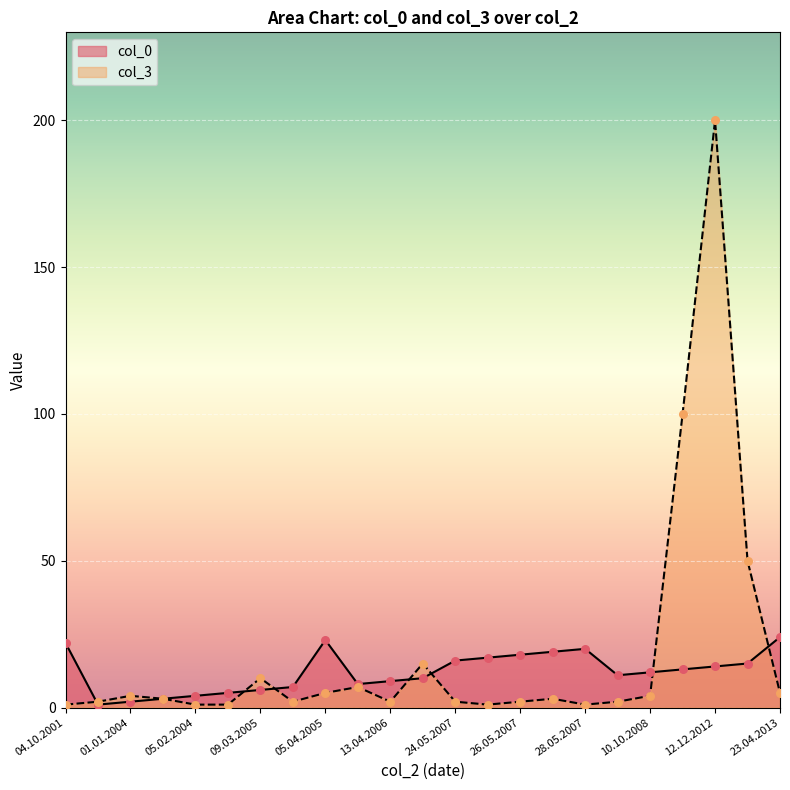

At how many categories does at least one series exceed 188?

1